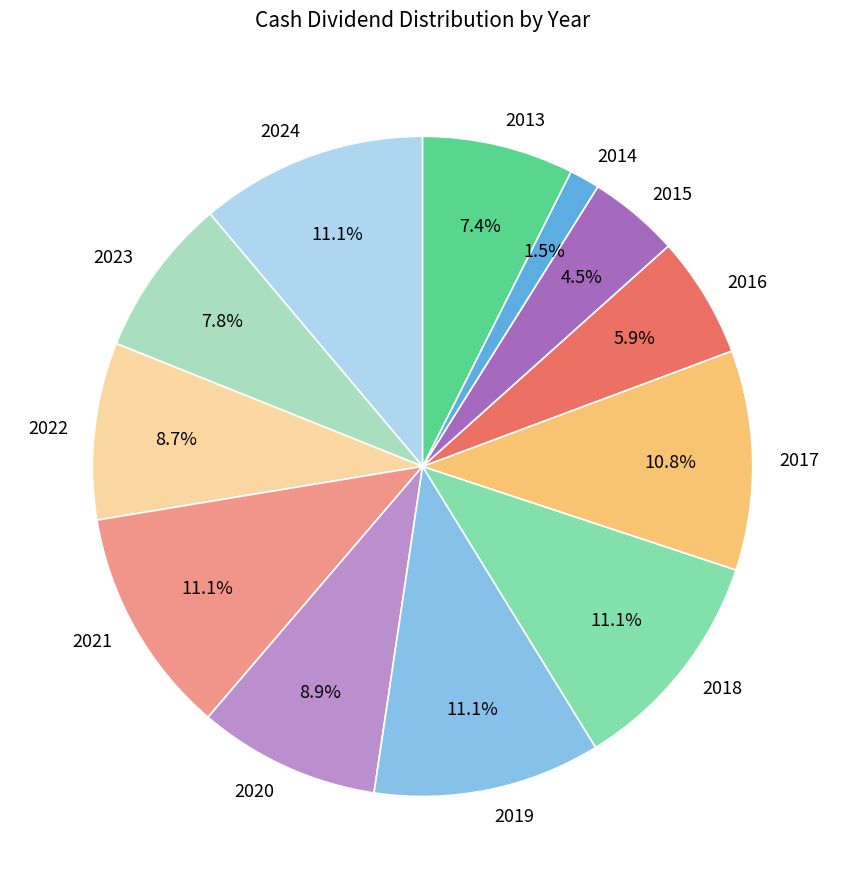

Is 2021 the majority of the pie?

No